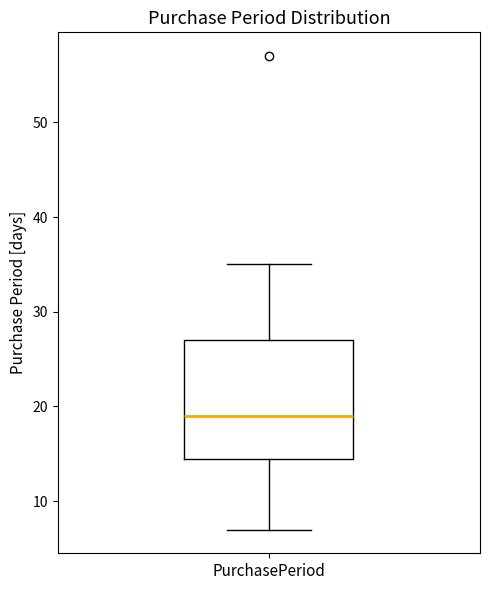

Transcribe this box plot: give where the median line is, the range the box spans, and where the two whiskers end, as read against the y-axis. The values are not printed on the chart, so give them approximately, as read against the axis.

median 19, box 15 to 27, whiskers 7 to 35